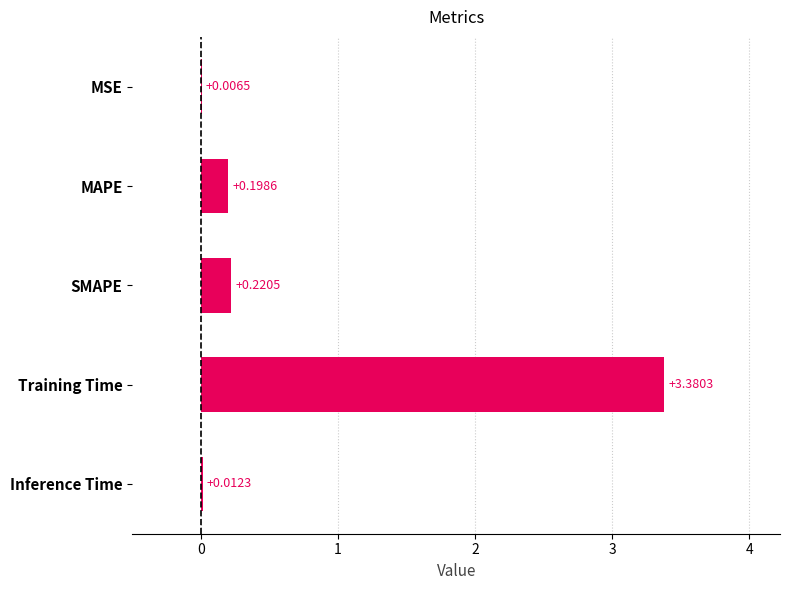

Does the chart contain stacked bars?

No